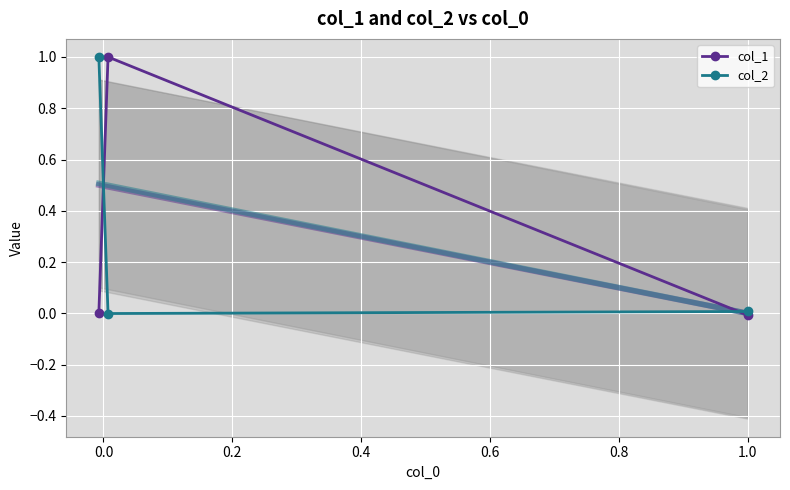

What is the value of the col_2 point at the 1st from the left?

1.0